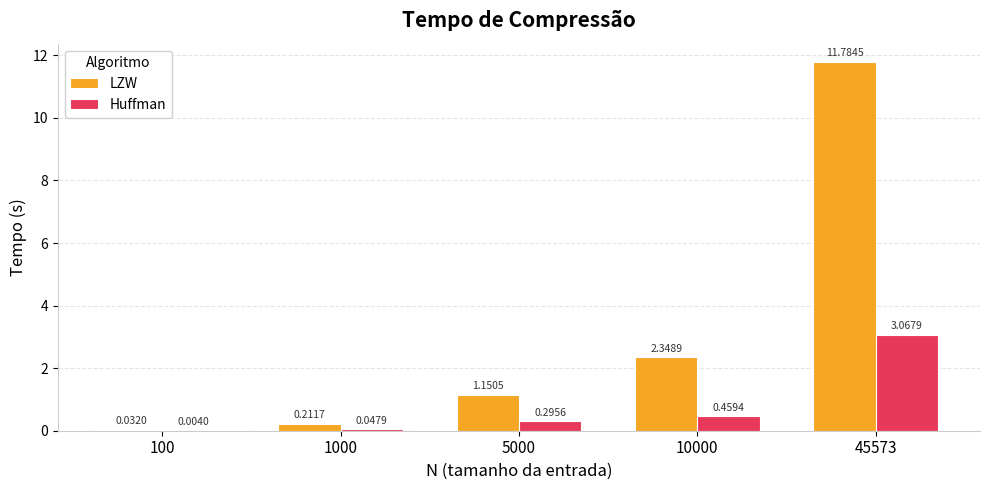

What is the maximum value shown in the chart?

11.8